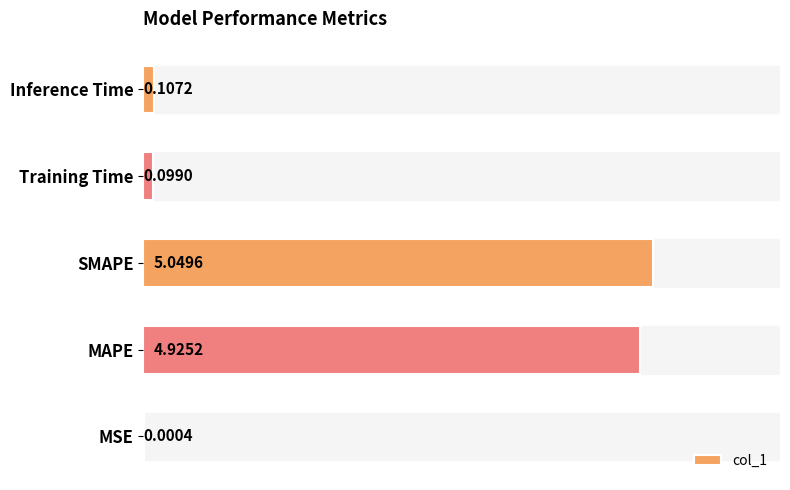

Between SMAPE and Inference Time, which is larger?

SMAPE